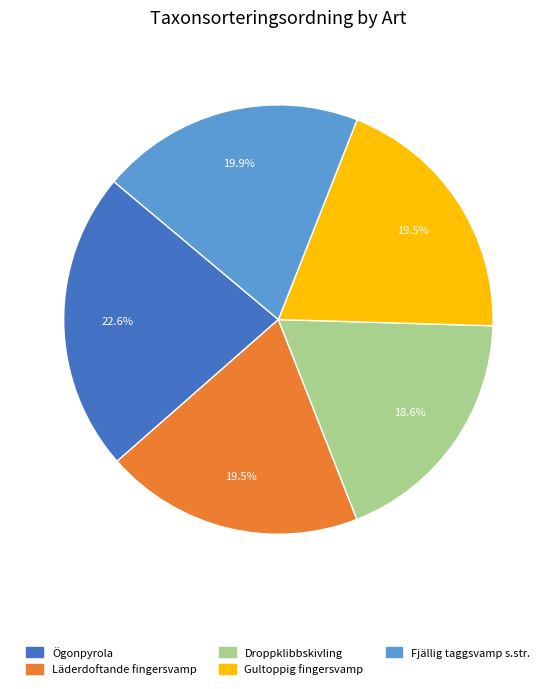

Which category has the smallest portion of the pie?

Droppklibbskivling